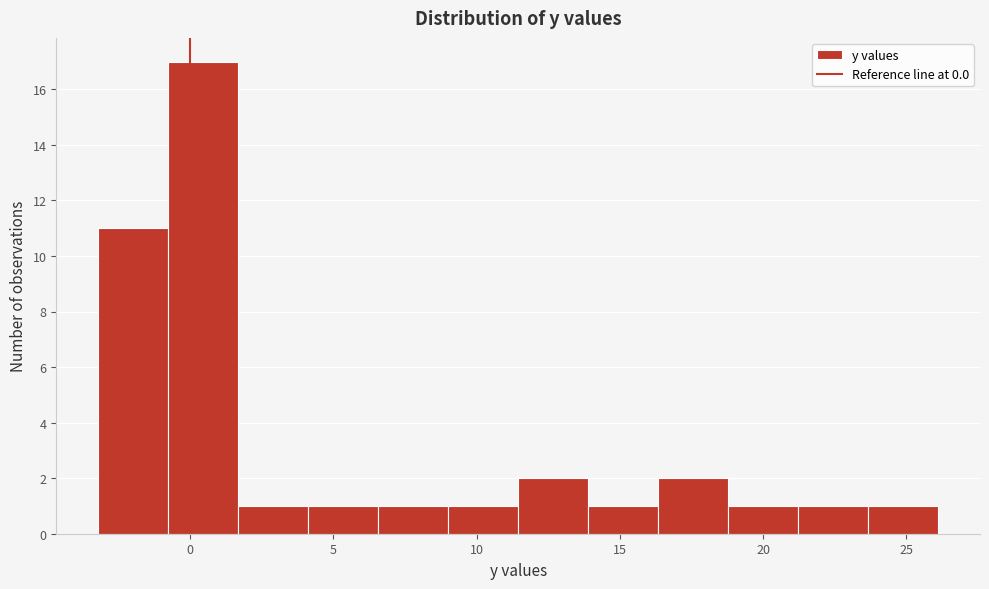

Over which range of the x-axis is the bar tallest?

-1.0 to 1.5